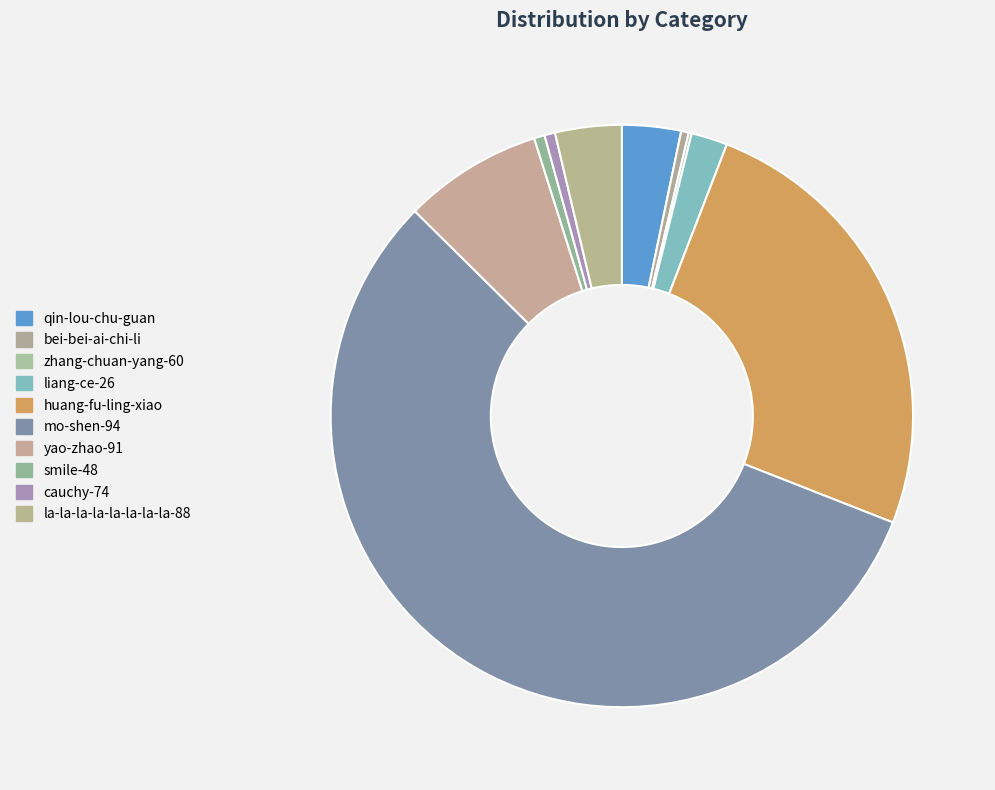

True or false: huang-fu-ling-xiao accounts for 25% of the total.

True